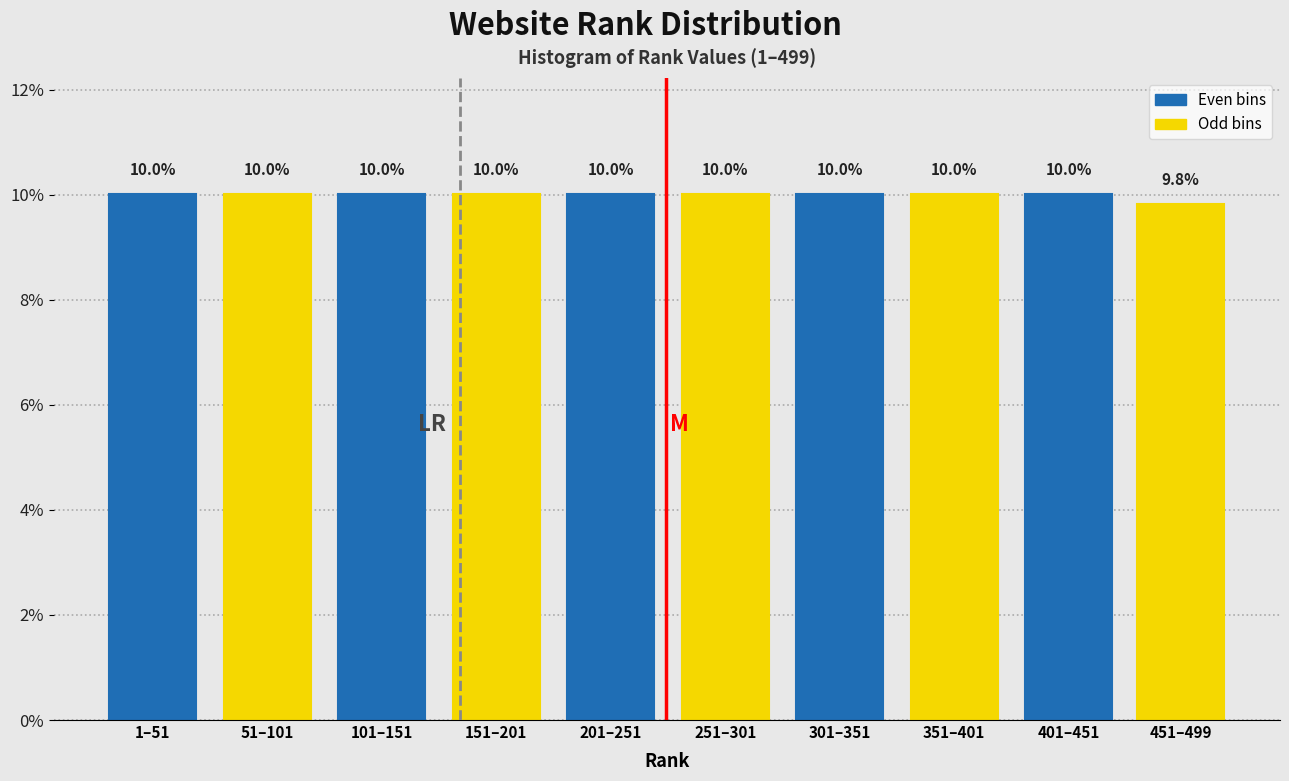

Reading right to left, extract all data points from this chart.

9.8	10.0	10.0	10.0	10.0	10.0	10.0	10.0	10.0	10.0